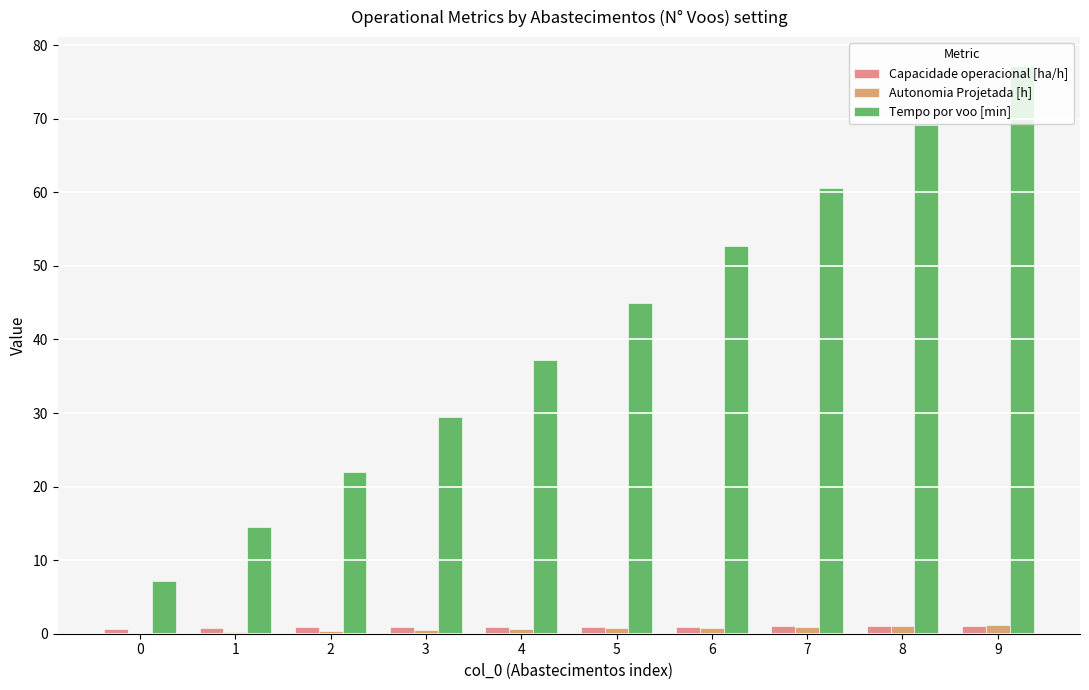

At which category is the sum across all series the highest?

9